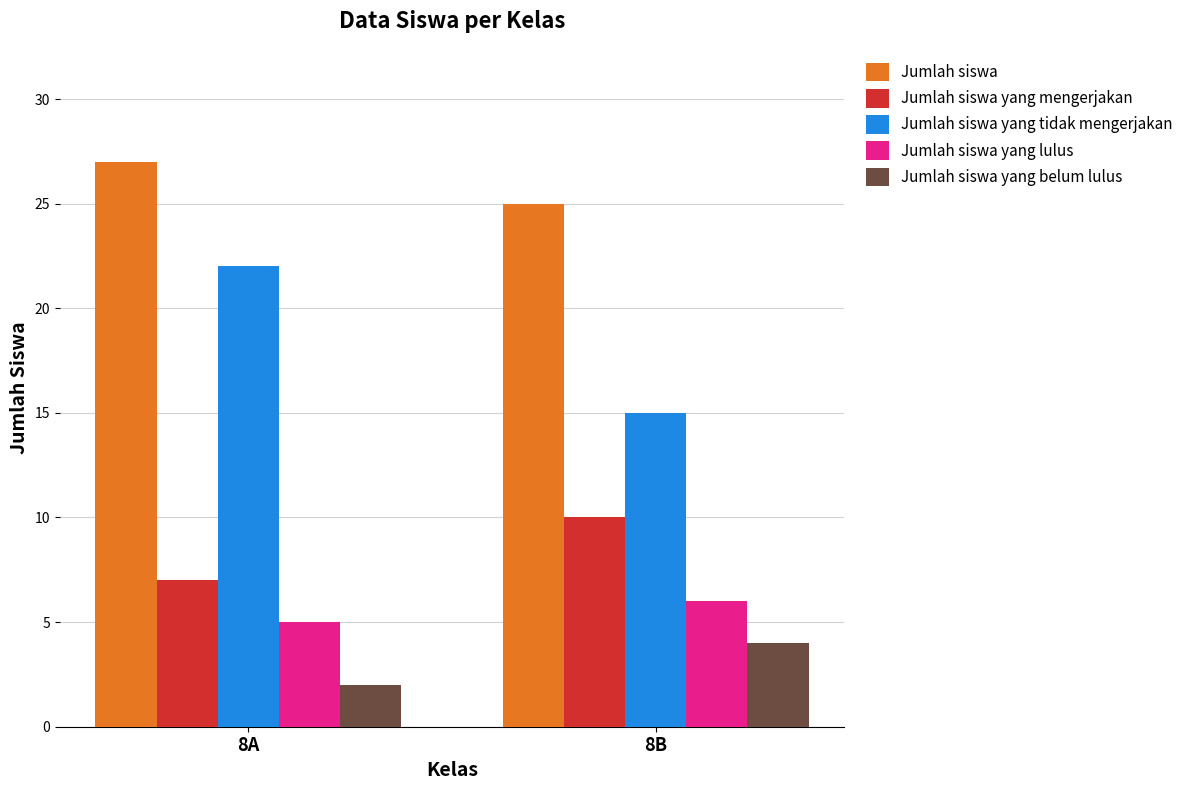

What is the difference between the Jumlah siswa yang lulus values at 8B and 8A?

1